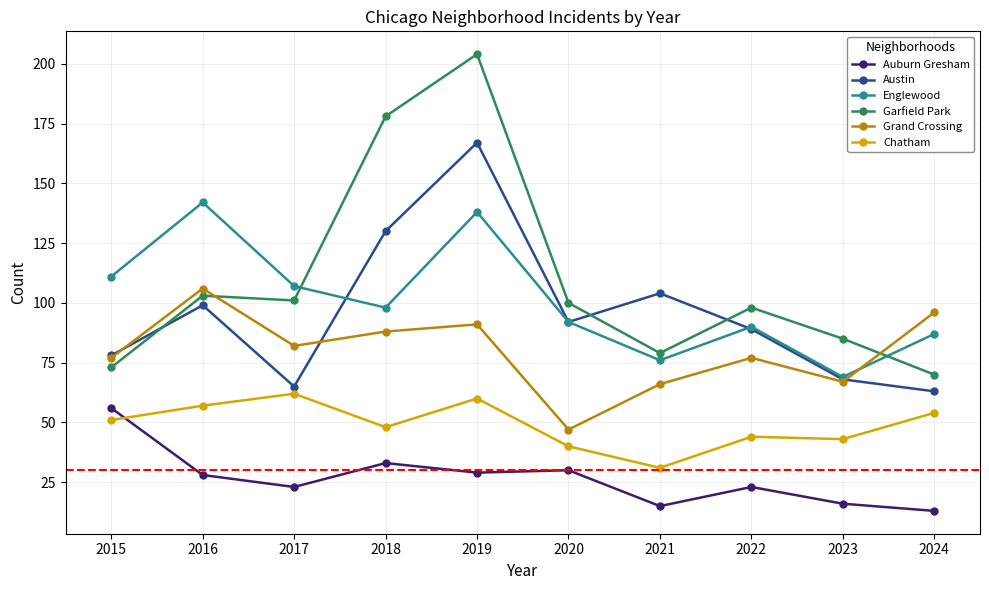

Reading right to left, transcribe all the data shown in this chart.

Auburn Gresham: 13	16	23	15	30	29	33	23	28	56
Austin: 63	68	89	104	92	167	130	65	99	78
Englewood: 87	69	90	76	92	138	98	107	142	111
Garfield Park: 70	85	98	79	100	204	178	101	103	73
Grand Crossing: 96	67	77	66	47	91	88	82	106	77
Chatham: 54	43	44	31	40	60	48	62	57	51